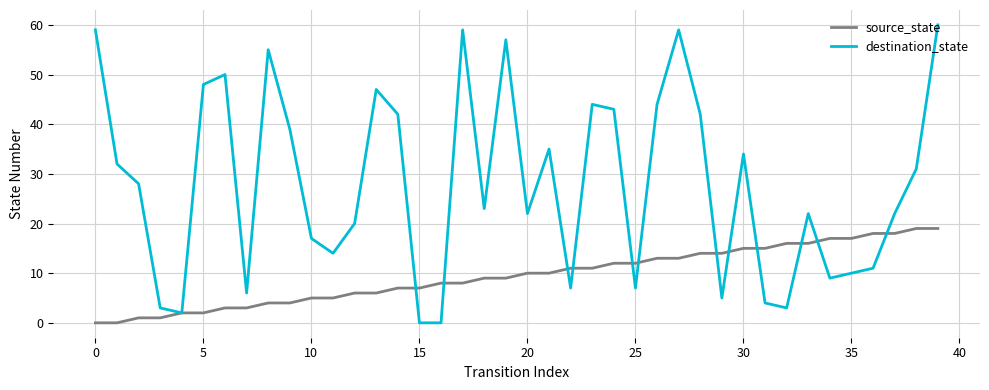

Which series has the largest total across all categories?

destination_state